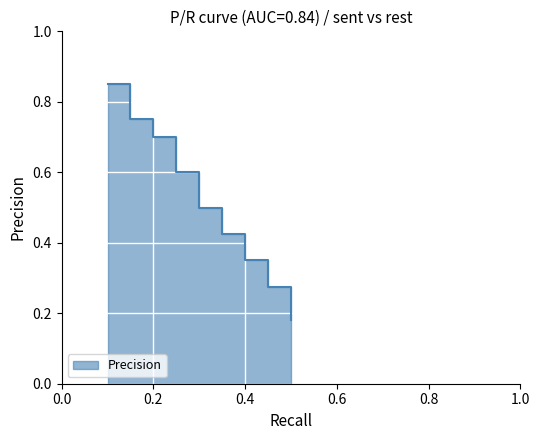

What position from the right is 0.3?

5